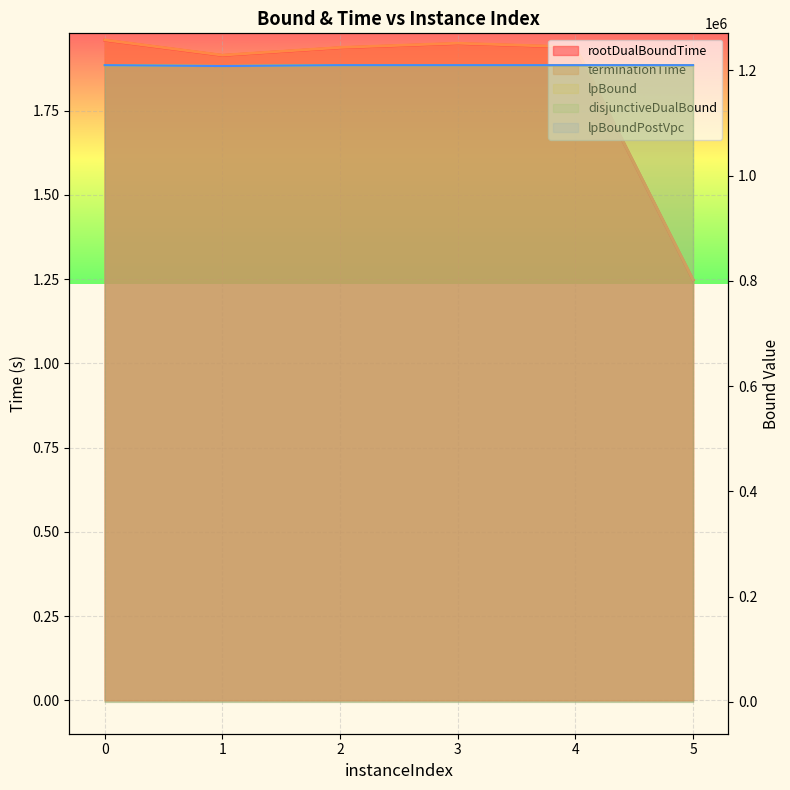

The value of disjunctiveDualBound at 0 is 2173684.8. True or false?

False